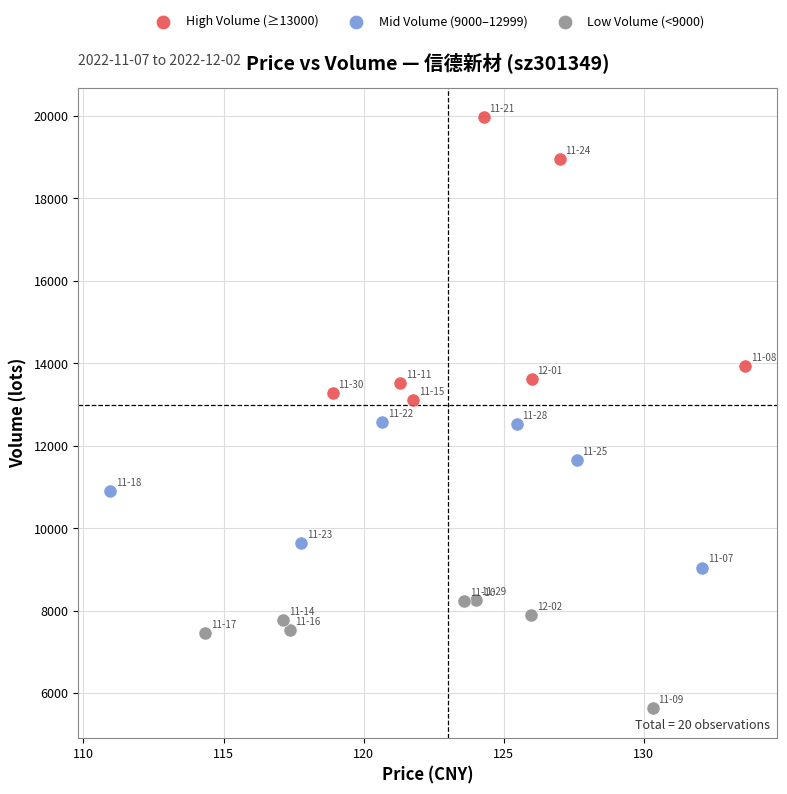

What are all the series names shown in the legend?

High Volume (≥13000), Mid Volume (9000–12999), Low Volume (<9000)